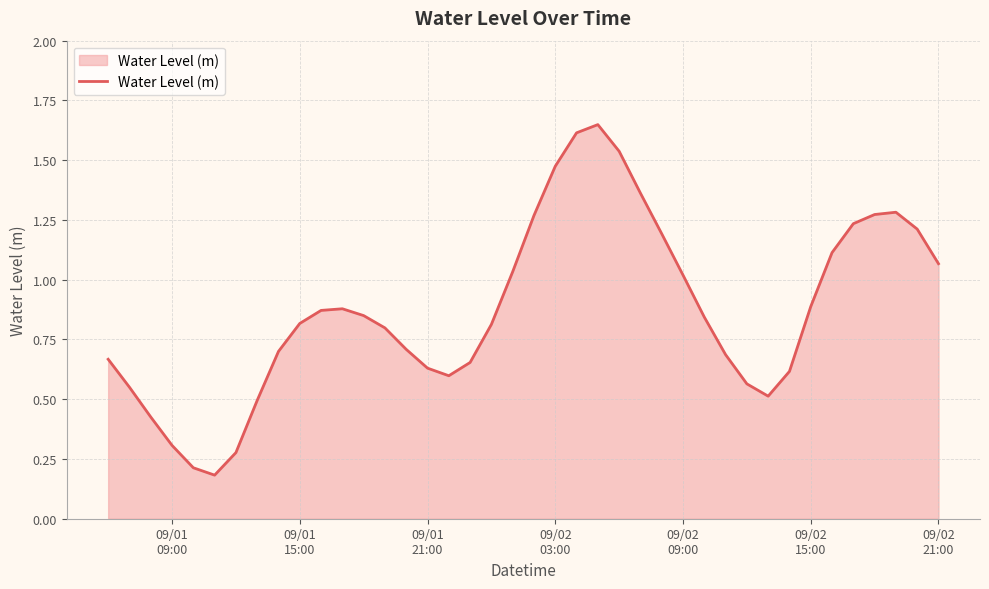

Reading right to left, transcribe all the data shown in this chart.

1.1	1.2	1.3	1.3	1.2	1.1	0.9	0.6	0.5	0.6	0.7	0.8	1.0	1.2	1.4	1.5	1.6	1.6	1.5	1.3	1.0	0.8	0.7	0.6	0.6	0.7	0.8	0.8	0.9	0.9	0.8	0.7	0.5	0.3	0.2	0.2	0.3	0.4	0.6	0.7